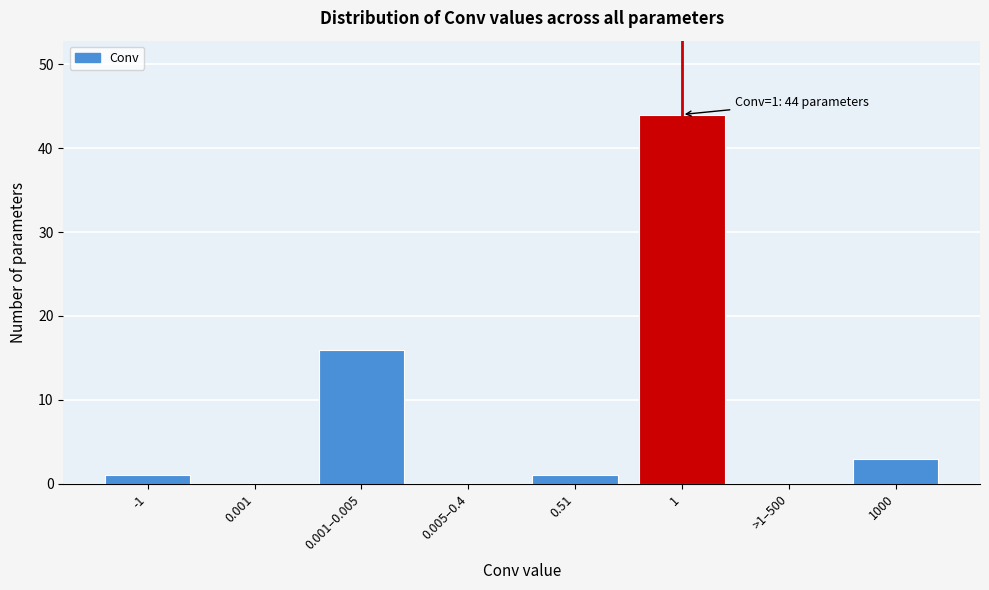

Reading right to left, what are all the values shown in this chart?

1000=3	>1–500=0	1=44	0.51=1	0.005–0.4=0	0.001–0.005=16	0.001=0	-1=1